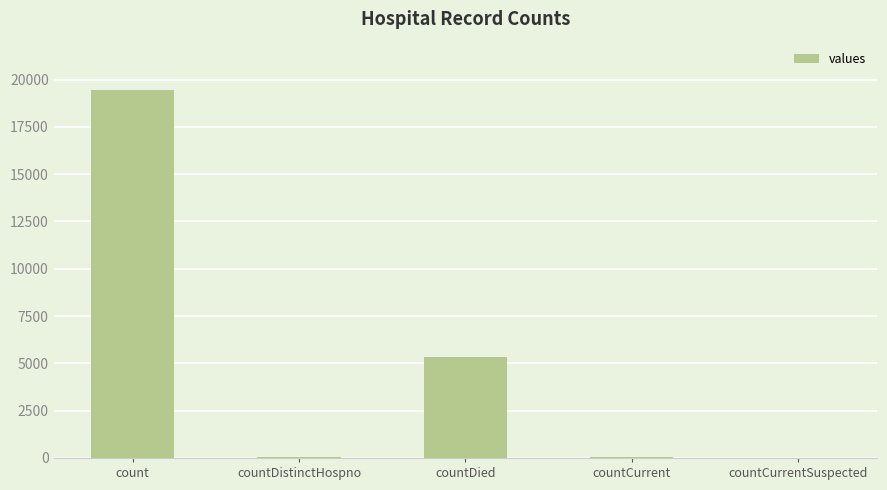

The chart shows a value of 1602 at countDied. True or false?

False